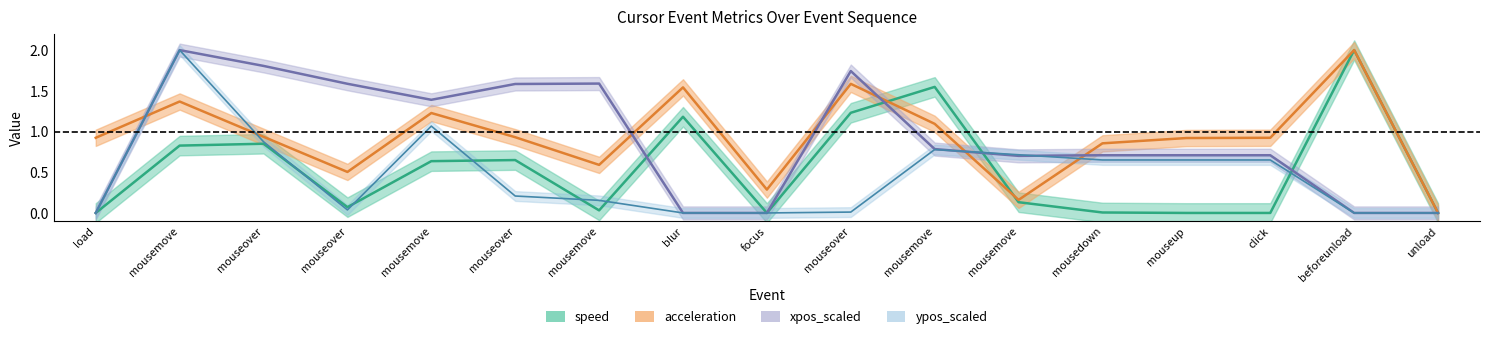

At which label is xpos_scaled closest to 1?

mousemove